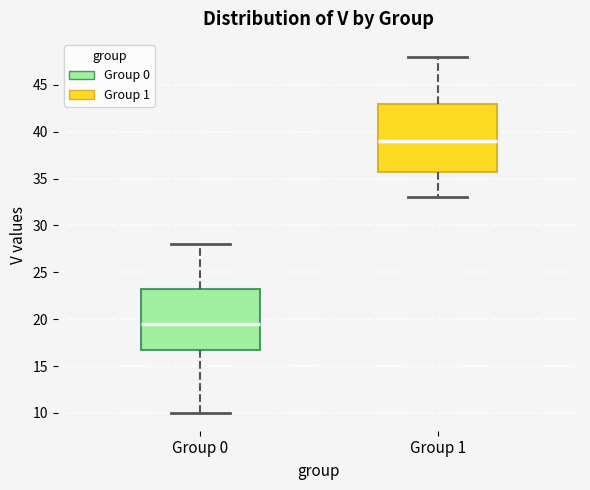

Where does the lower whisker of the box for Group 0 end on the y-axis? The values are not printed on the chart, so give them approximately, as read against the axis.

10.0